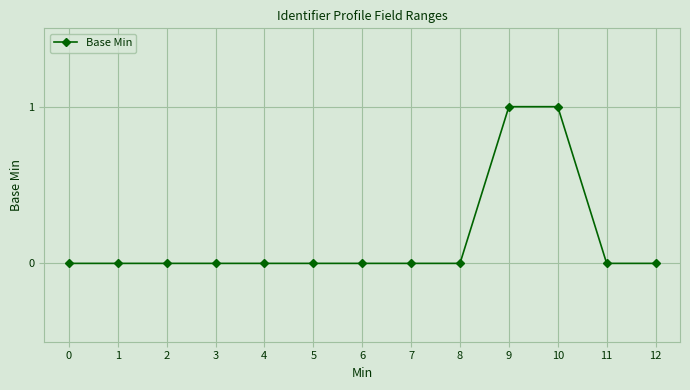

Which has a higher value, 9 or 0?

9